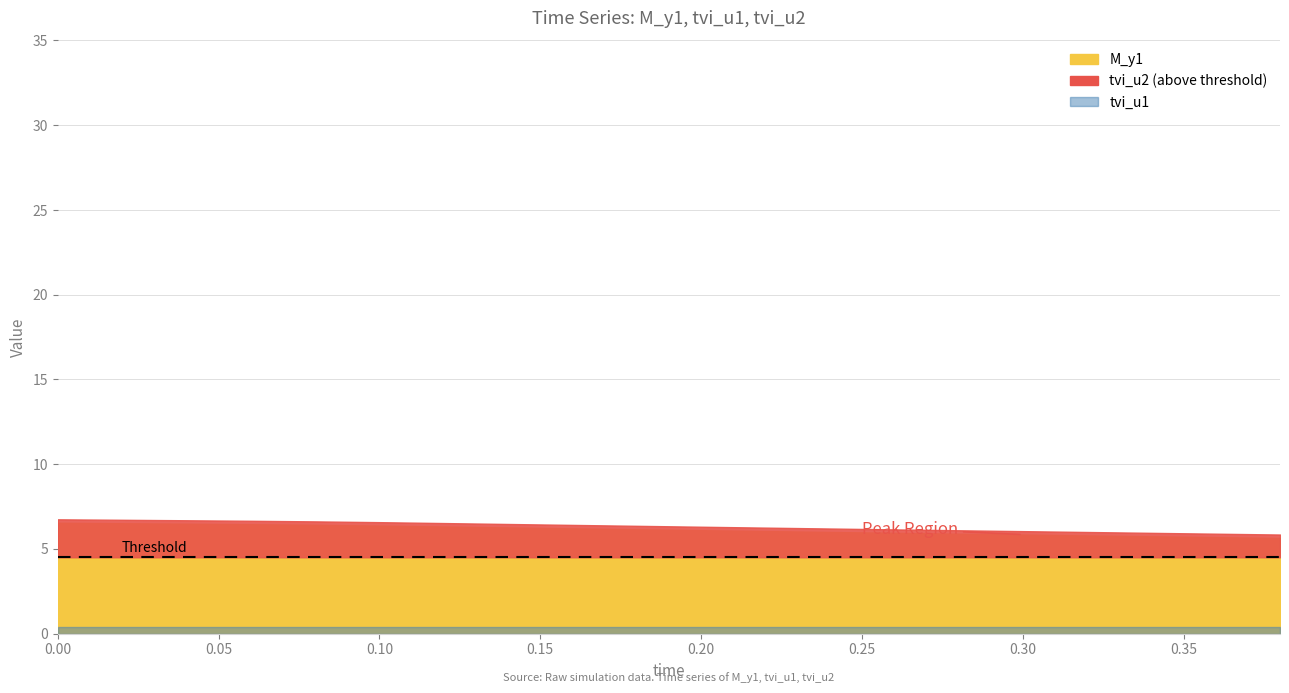

What is the label of the 8th point from the left?

0.14